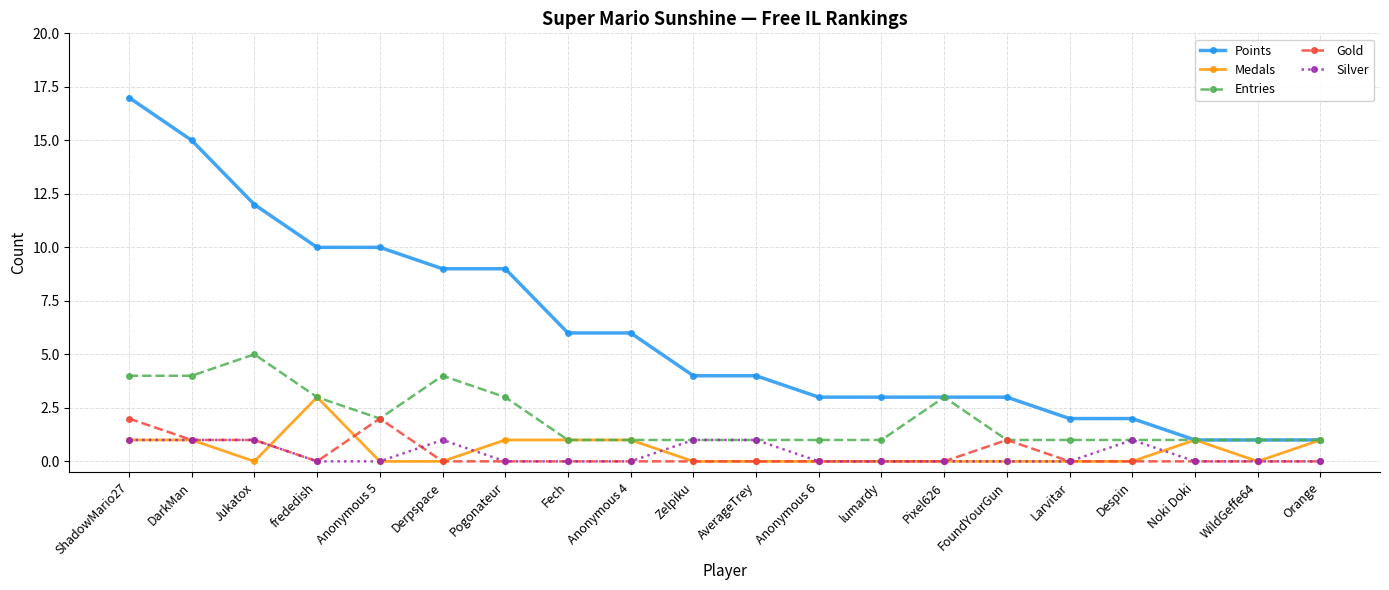

Which series has the widest spread of values?

Points